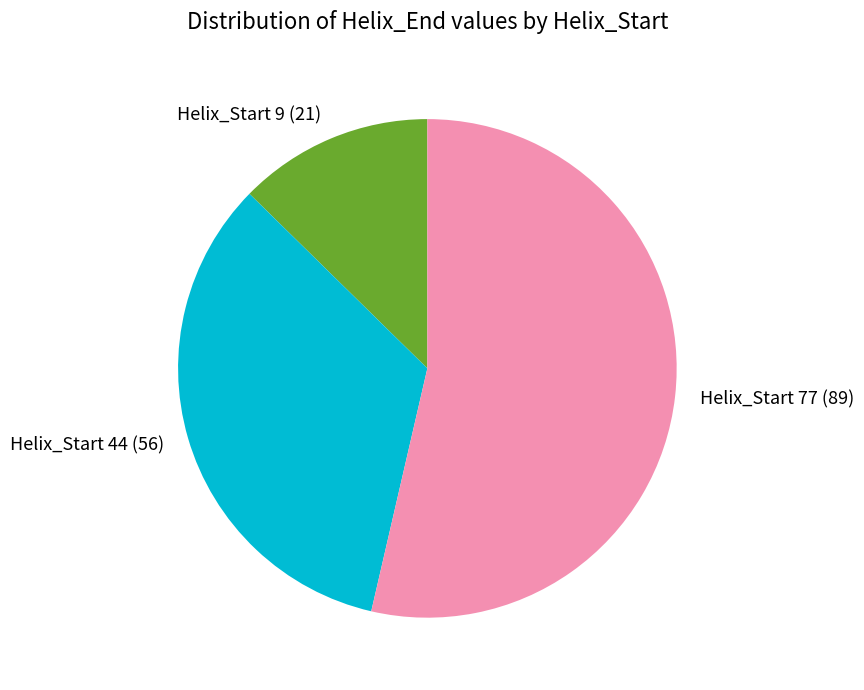

Is the sum of Helix_Start 77 (89) and Helix_Start 9 (21) greater than half?

Yes